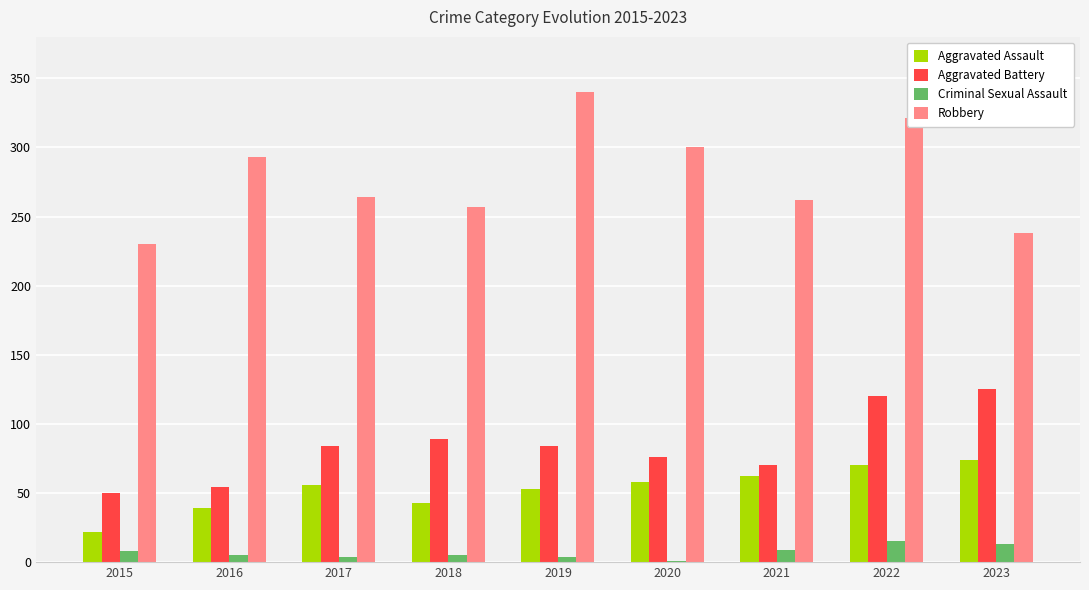

What is the sum of the Aggravated Assault values at 2023 and 2021?

136